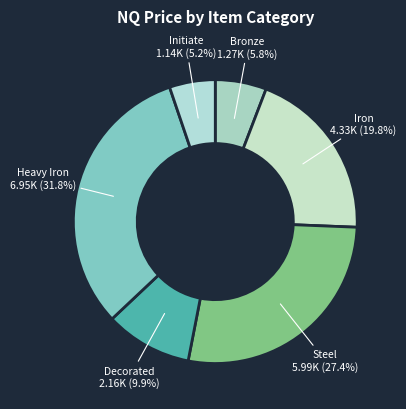

What is the largest slice in the pie chart?

Heavy Iron